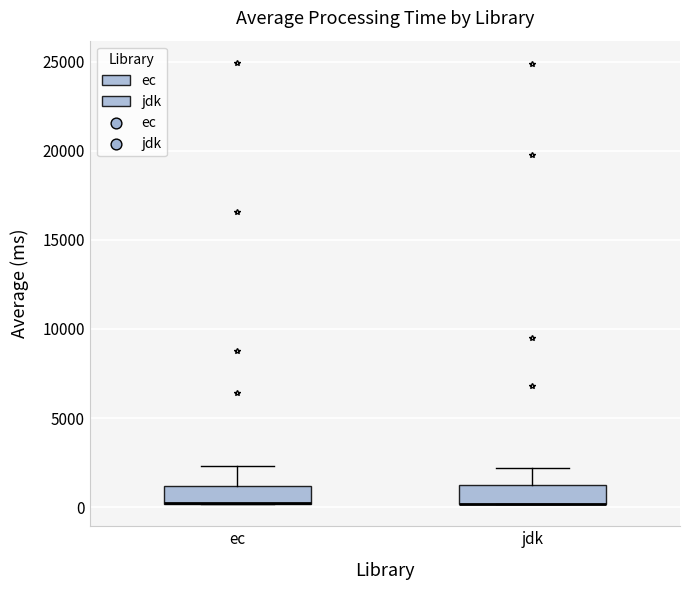

Where does the upper whisker of the box for jdk end on the y-axis? The values are not printed on the chart, so give them approximately, as read against the axis.

2000